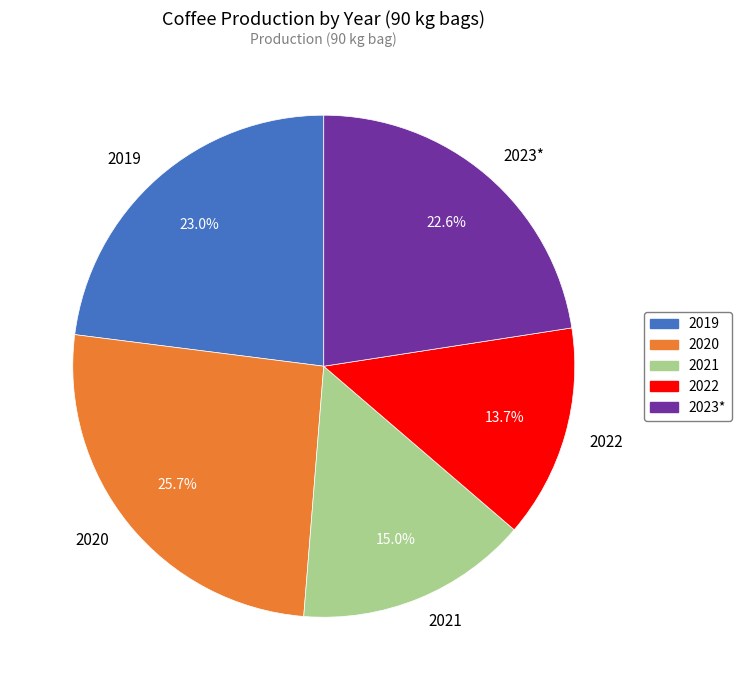

Is there a majority slice in this chart?

No